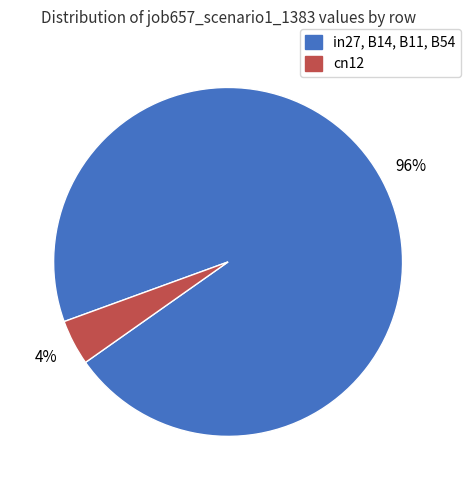

Is there a majority slice in this chart?

Yes